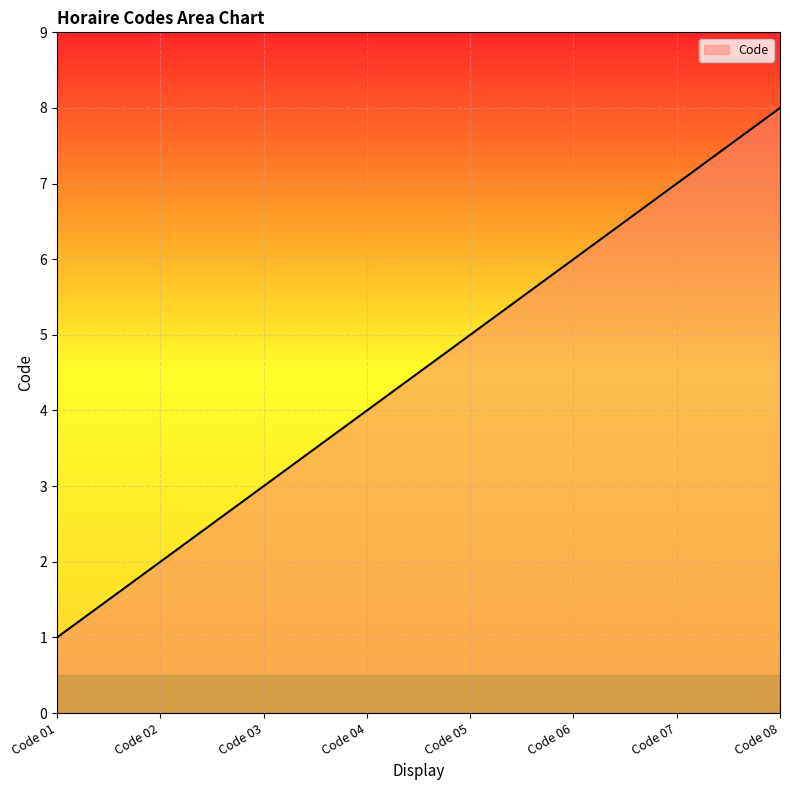

List the labels in order of value, smallest first.

Code 01, Code 02, Code 03, Code 04, Code 05, Code 06, Code 07, Code 08